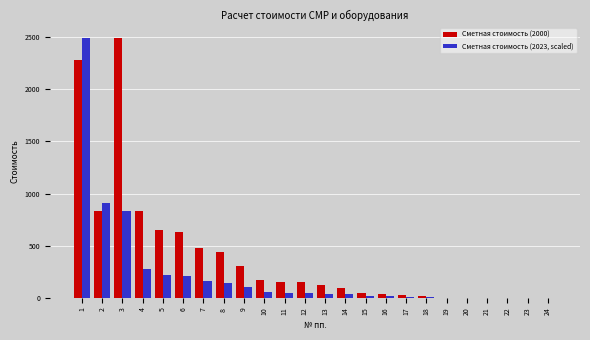

The value of Сметная стоимость (2000) at 8 is 780.6. True or false?

False